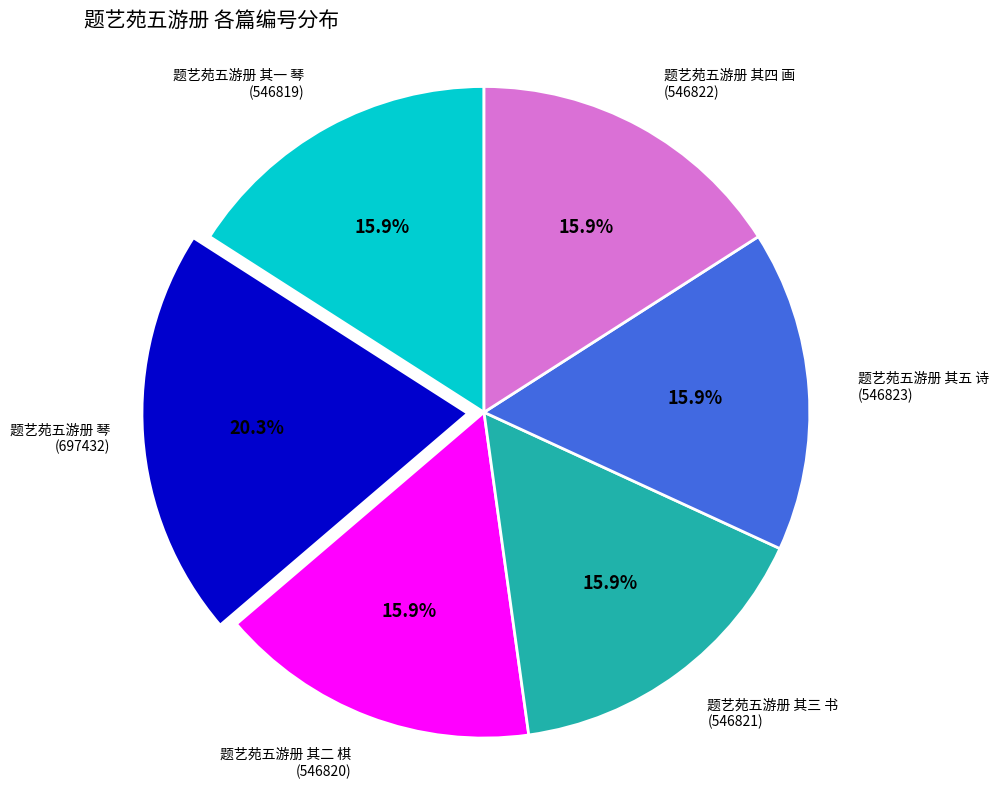

Is there a majority slice in this chart?

No